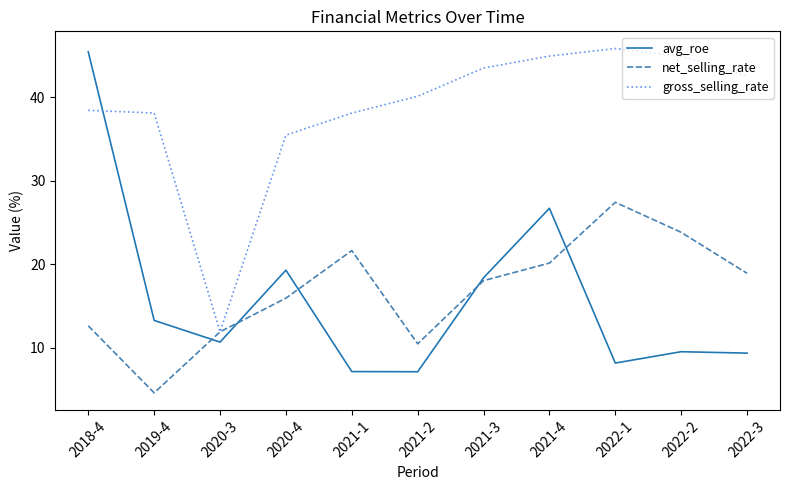

What is the difference between the avg_roe values at 2021-2 and 2020-4?

12.2